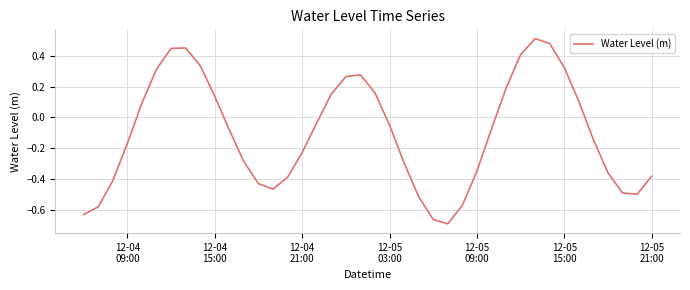

What is the difference between the maximum and minimum values?

1.2